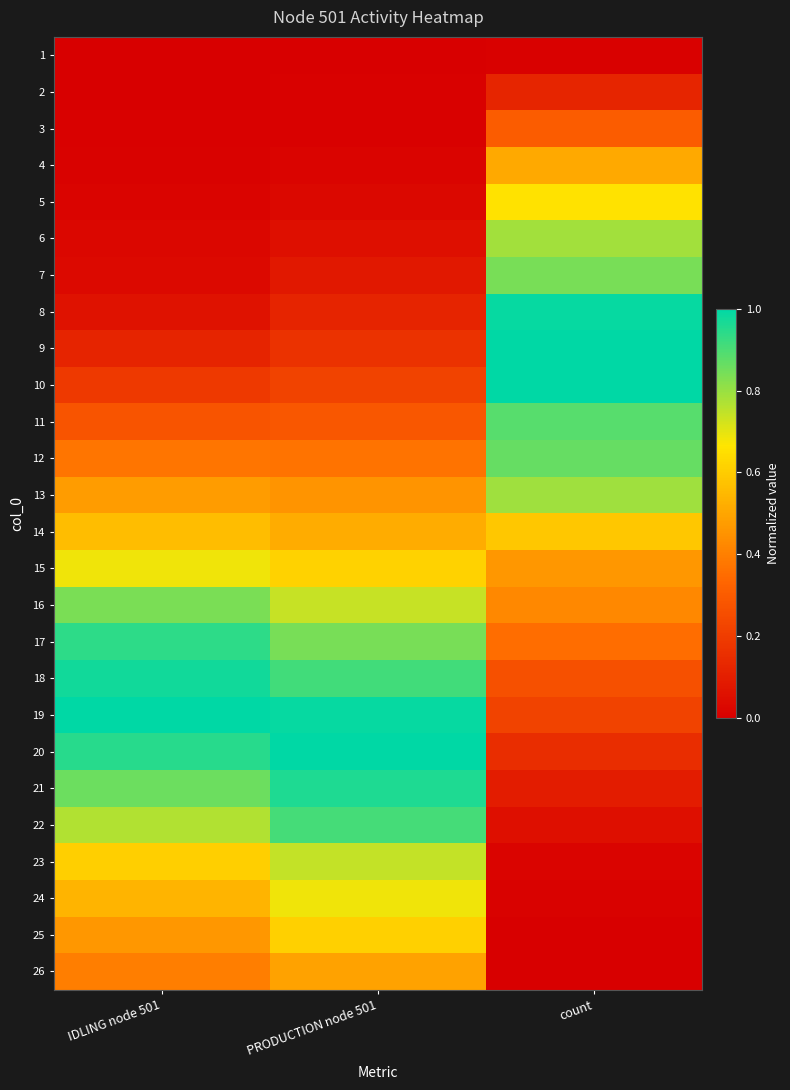

At how many categories does at least one series exceed 0?

3